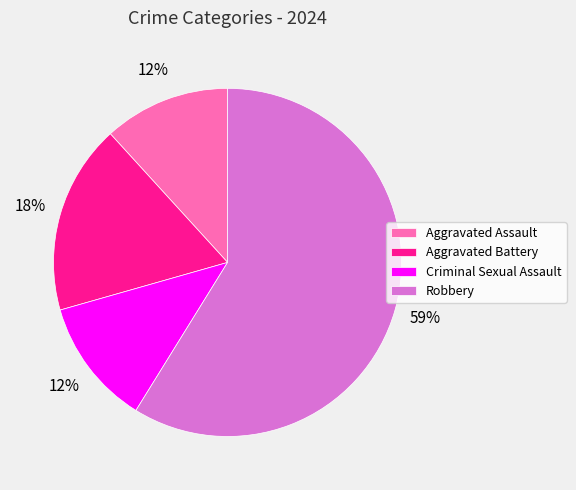

Is it true that Aggravated Assault is 26% of the pie?

False